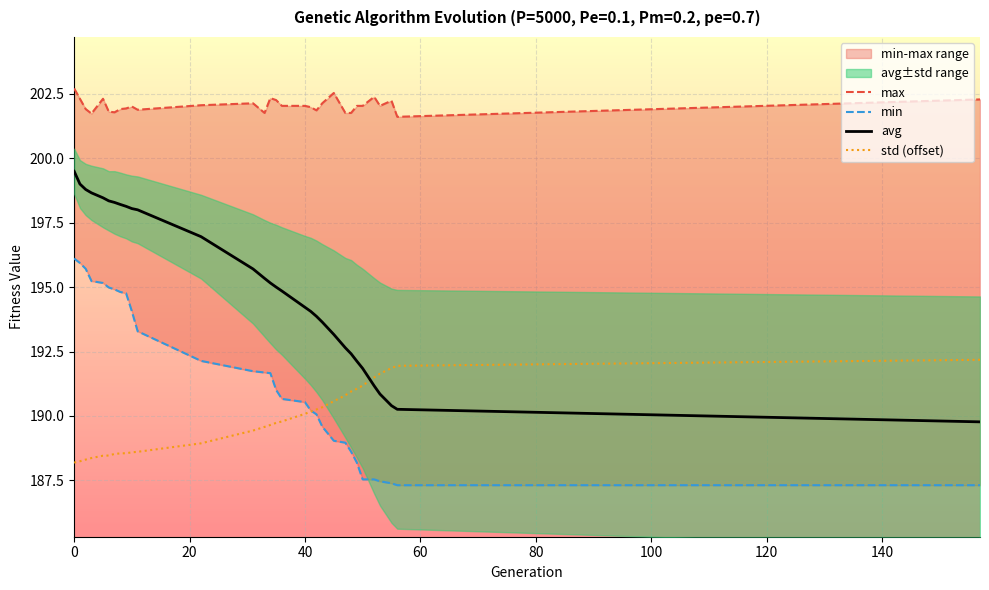

True or false: std (offset) and avg intersect in this chart.

True